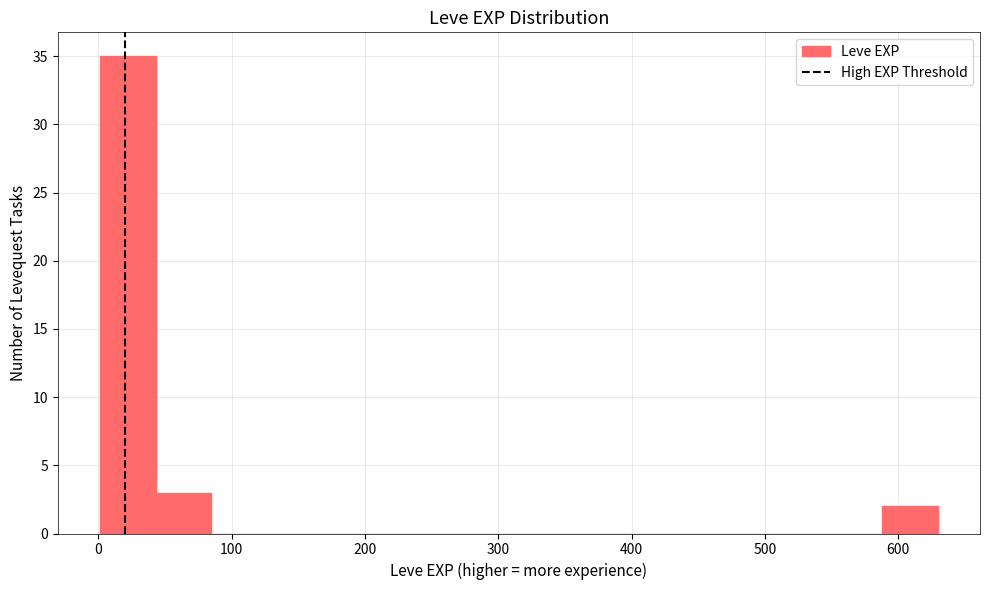

What is the height of the bar covering 40 to 80 on the x-axis? Neither the bar edges nor the heights are printed on the chart, so give them approximately, as read against the axes.

3